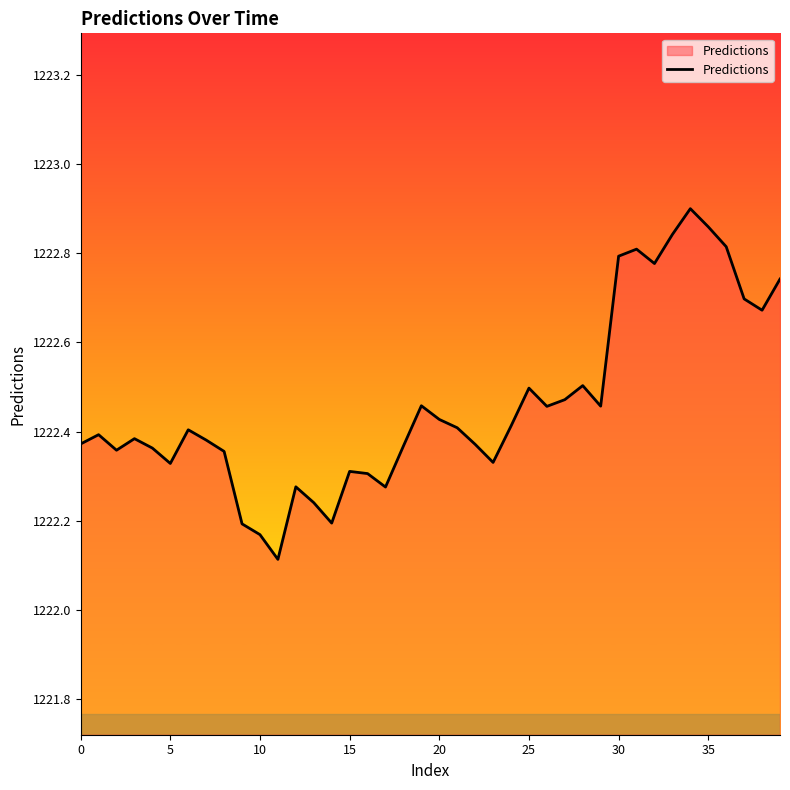

What is the smallest value displayed?

1222.1